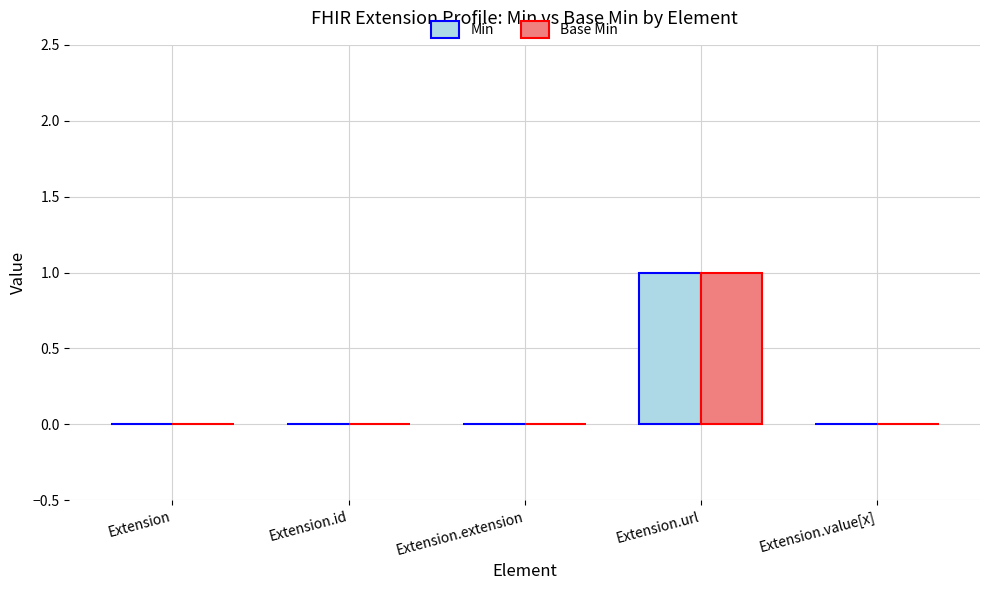

The Min series shows 0 at Extension.value[x]. True or false?

True